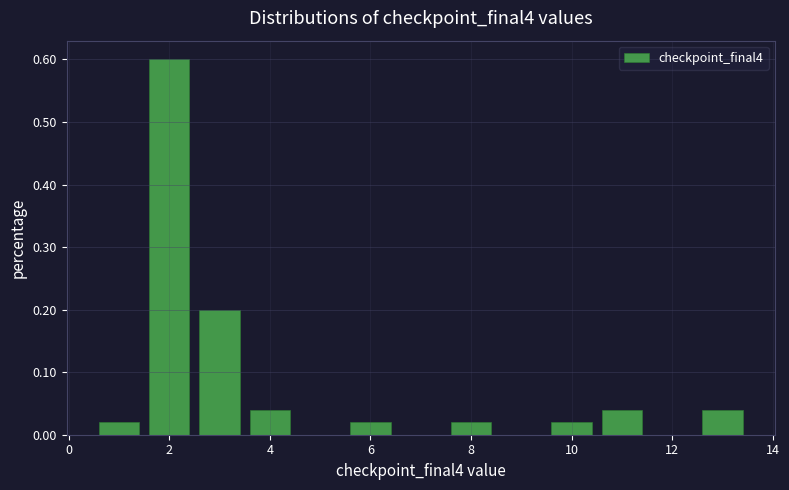

How tall is the bar that spans 9.5 to 10.5 on the x-axis? Neither the bar edges nor the heights are printed on the chart, so give them approximately, as read against the axes.

0.02